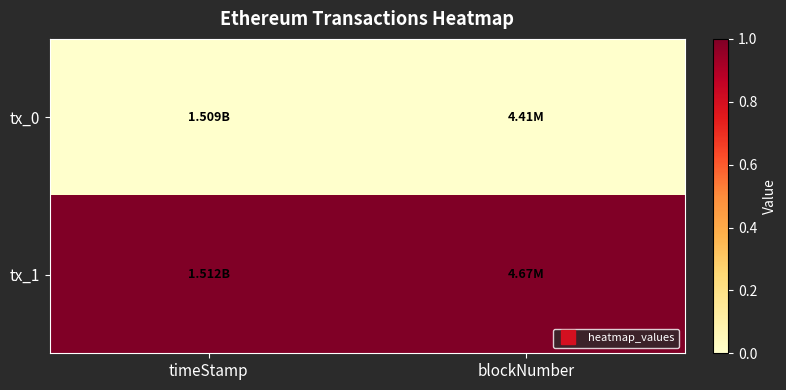

Reading left to right, list all the values displayed in this chart.

tx_0: timeStamp=0	blockNumber=0
tx_1: timeStamp=1	blockNumber=1